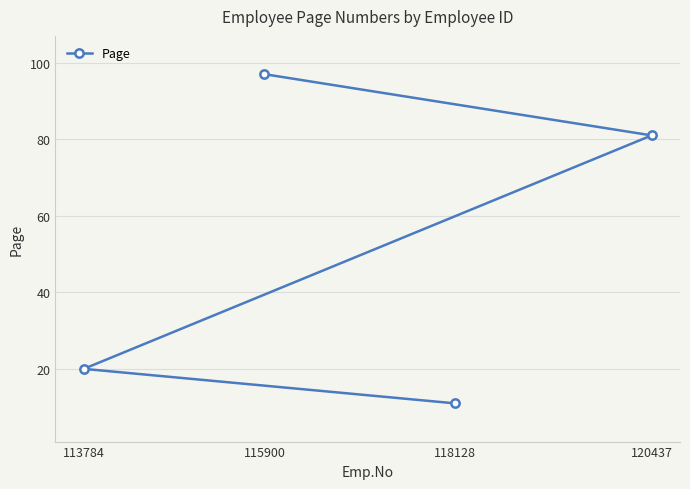

True or false: the data shows 17 at 118128.

False